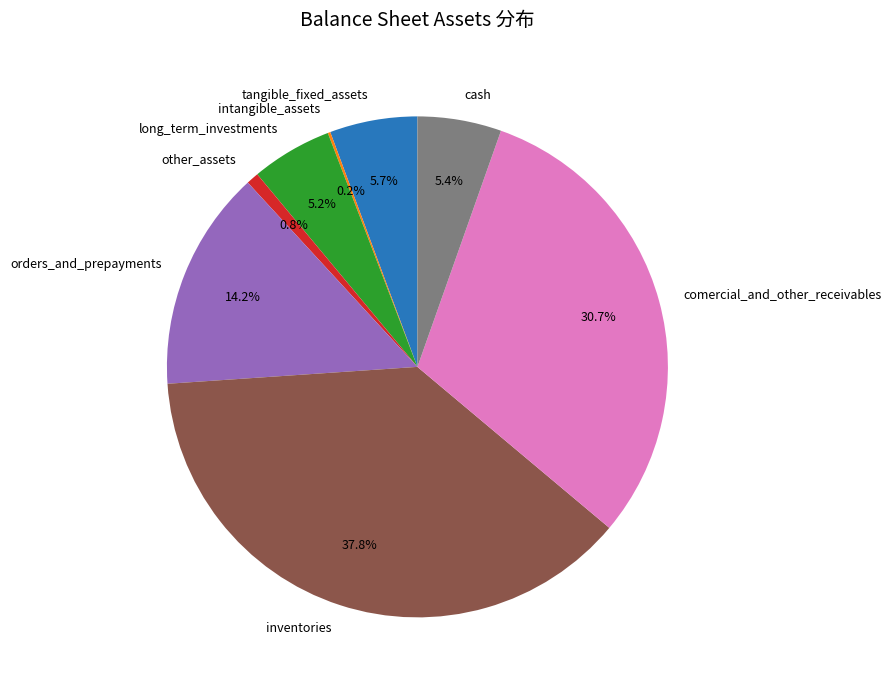

To the nearest percent, what portion does other_assets represent?

1%